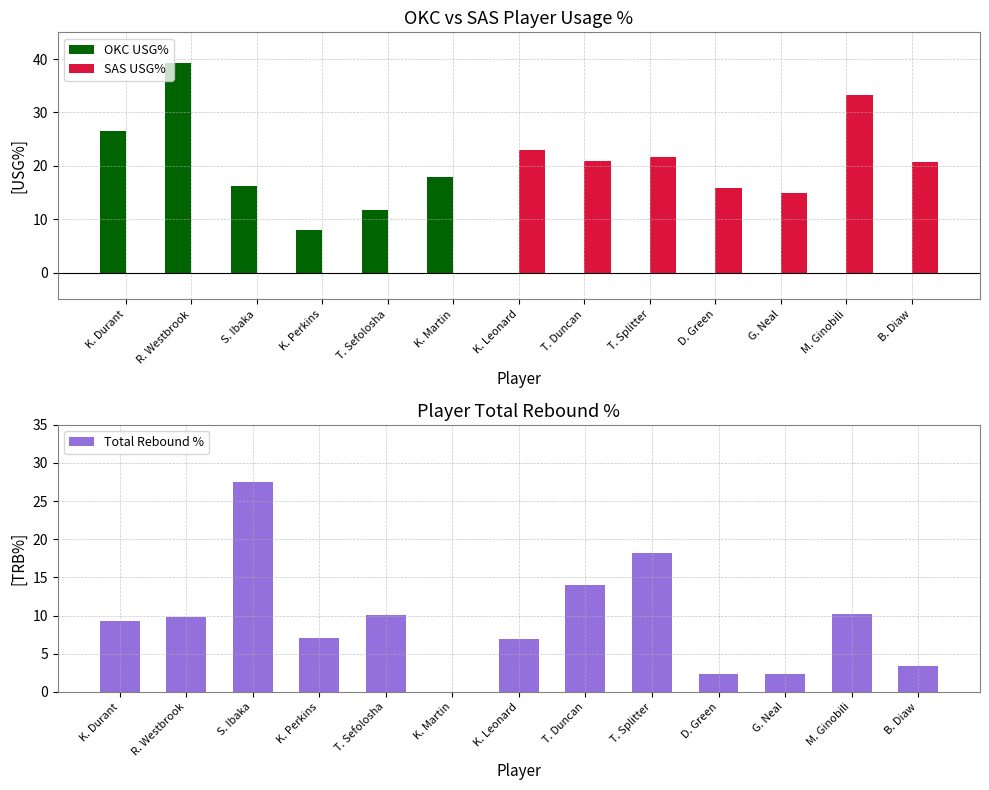

What is the average value of the SAS USG% series?

11.6